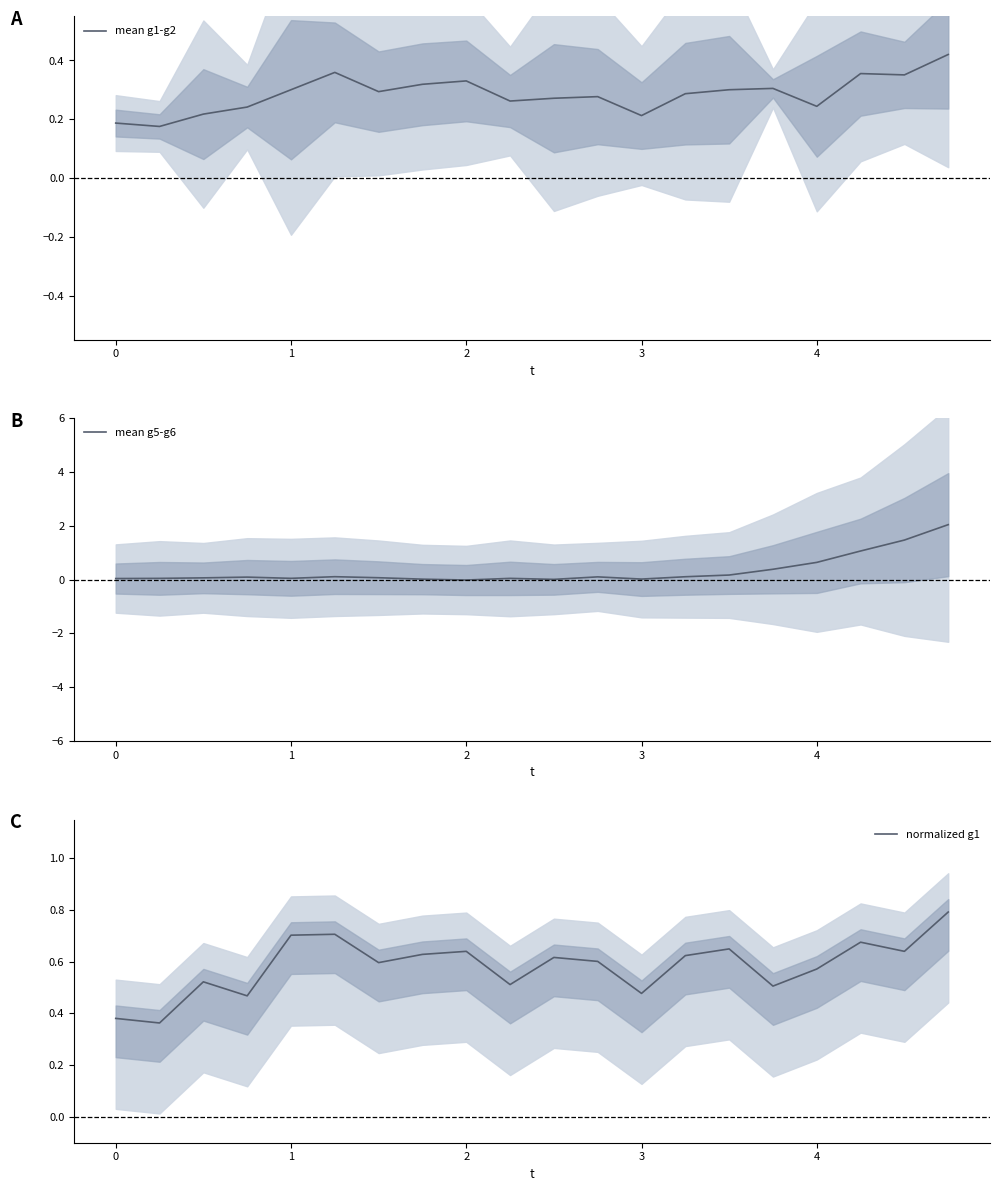

At how many categories does at least one series exceed 1?

3